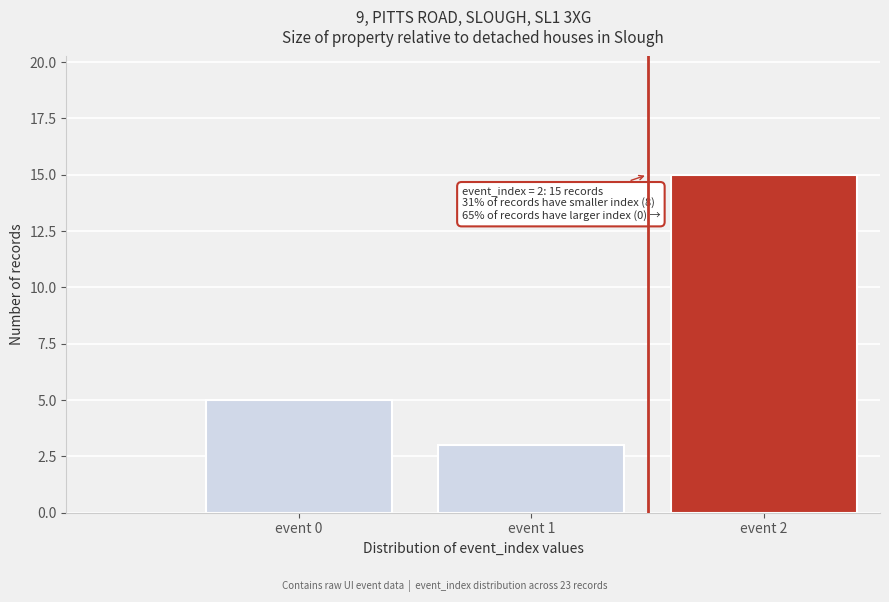

Reading left to right, what are all the values shown in this chart?

5	3	15